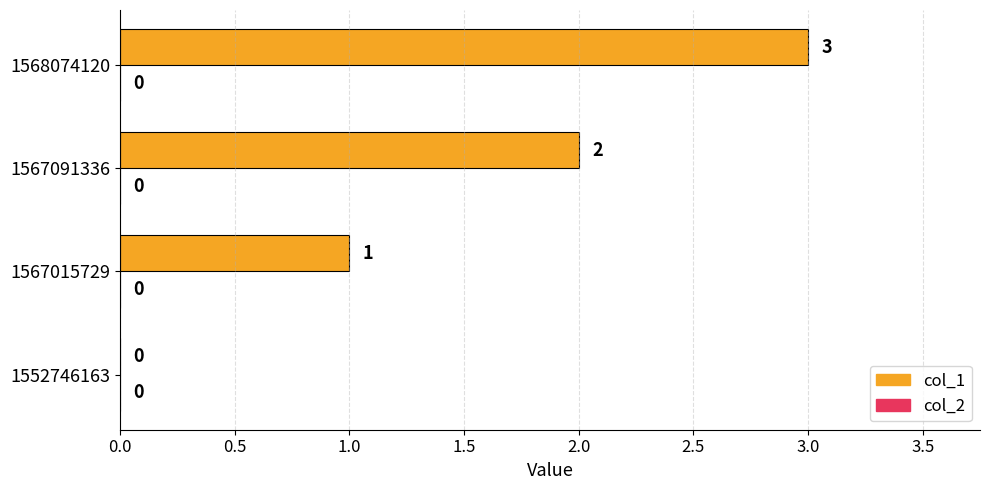

What is the change in value from 1567015729 to 1568074120?

+2